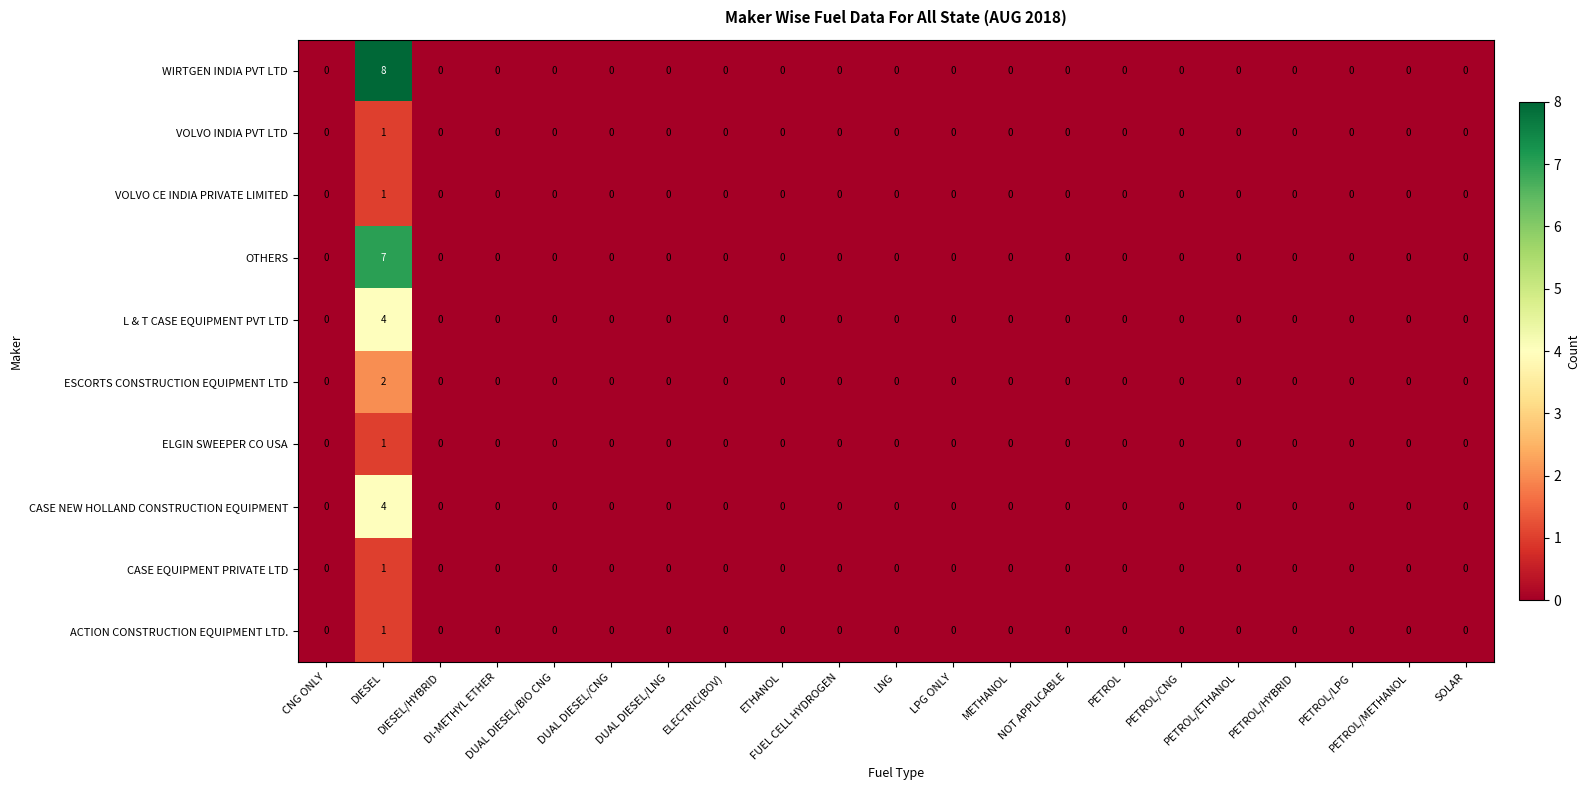

Which series has the widest spread of values?

WIRTGEN INDIA PVT LTD